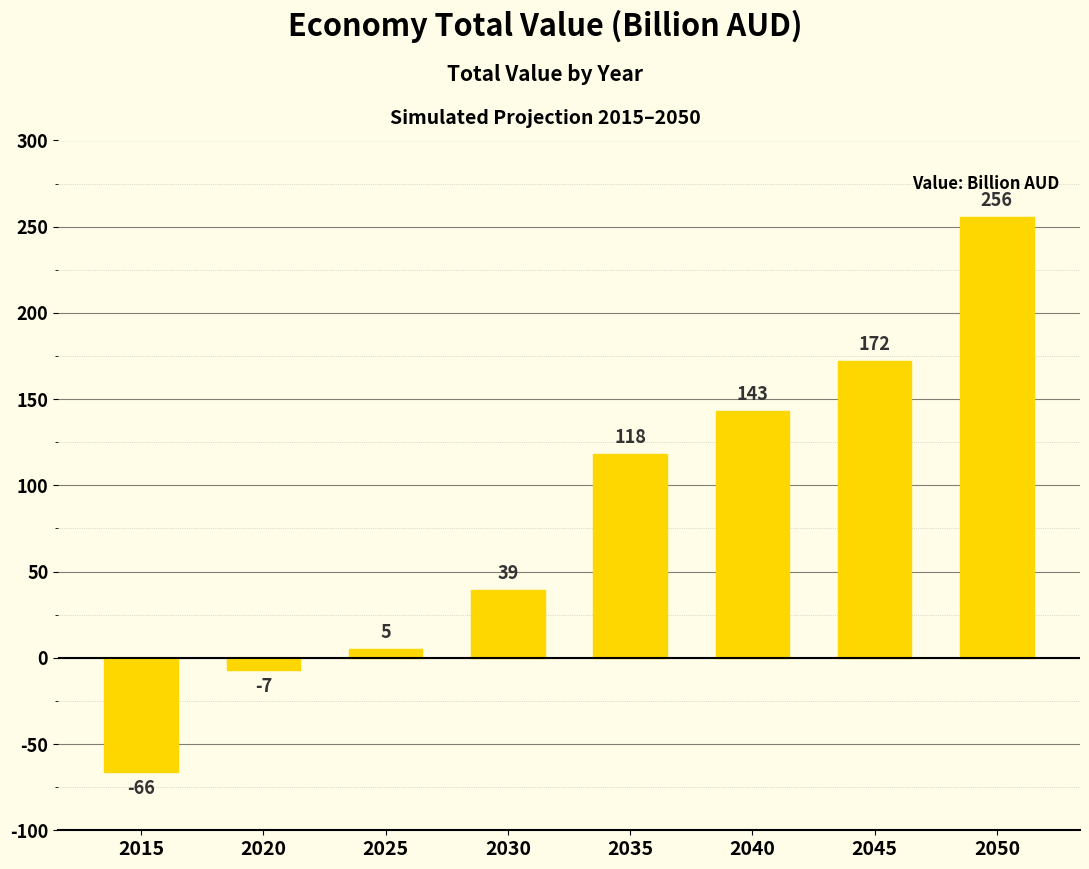

The value at 2015 is -66.1. True or false?

True